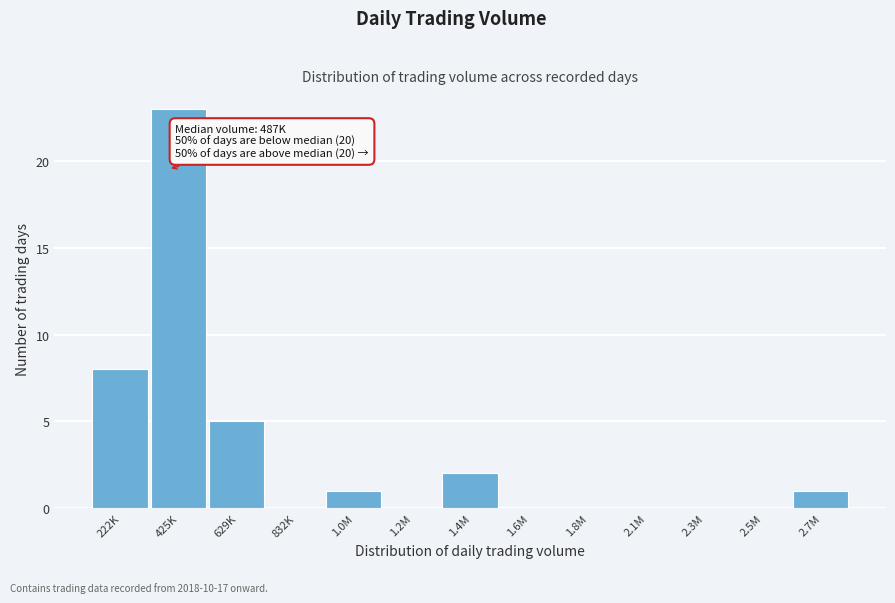

Reading left to right, transcribe all the data shown in this chart.

222K=8	425K=23	629K=5	832K=0	1.0M=1	1.2M=0	1.4M=2	1.6M=0	1.8M=0	2.1M=0	2.3M=0	2.5M=0	2.7M=1